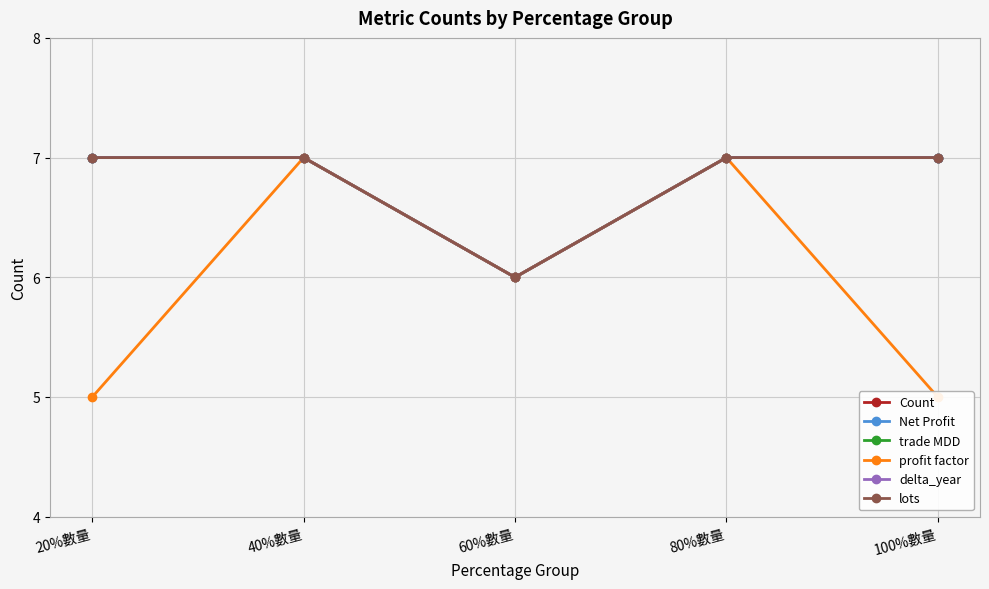

Count the profit factor values in the range 5 to 7.

5